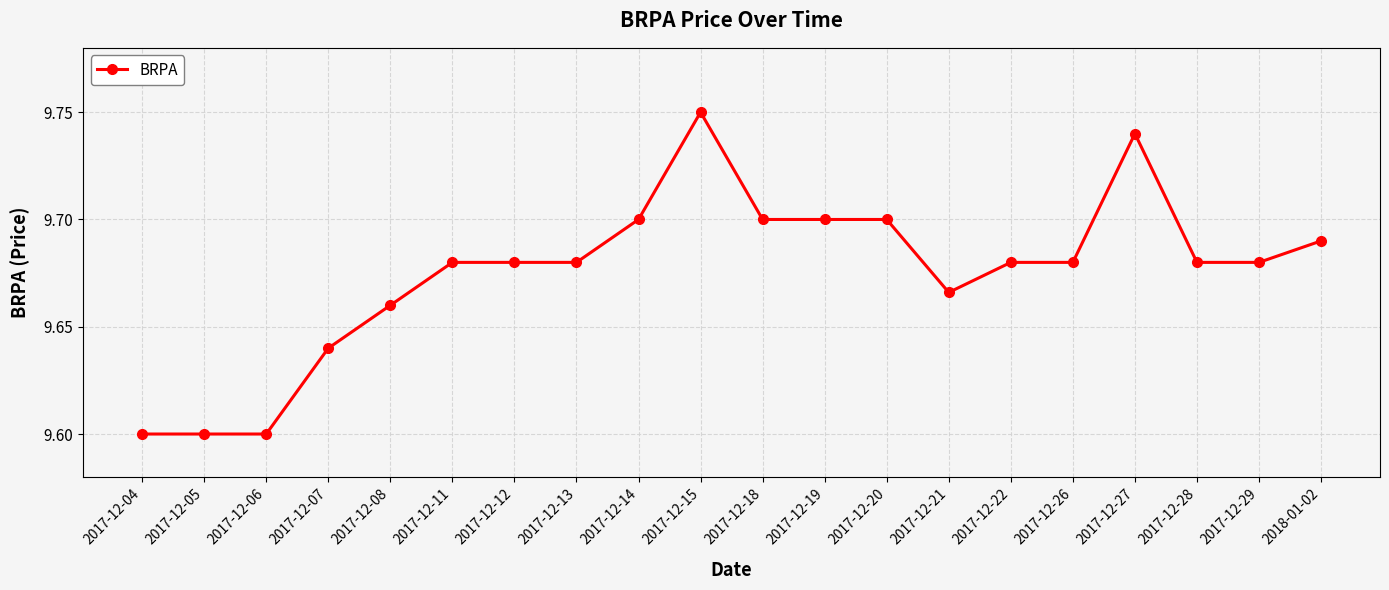

What is the sum of all values?

193.5